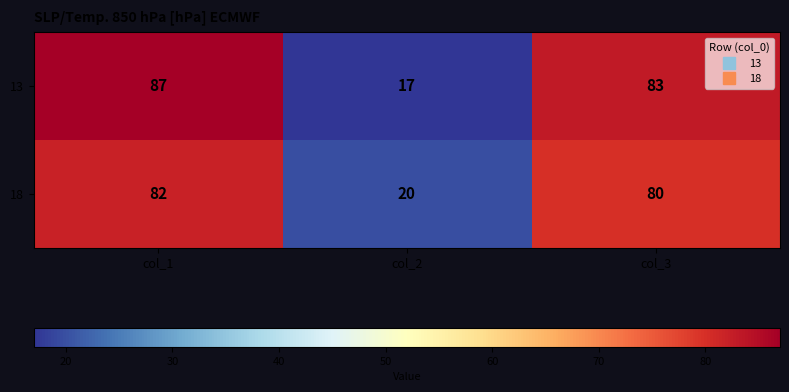

What is the difference between the maximum and minimum values in the 13 series?

70